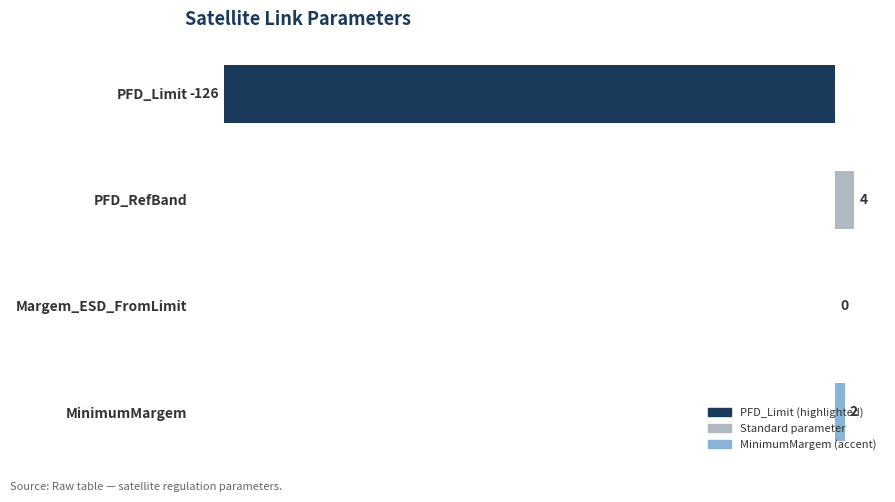

What is the greatest value displayed?

4